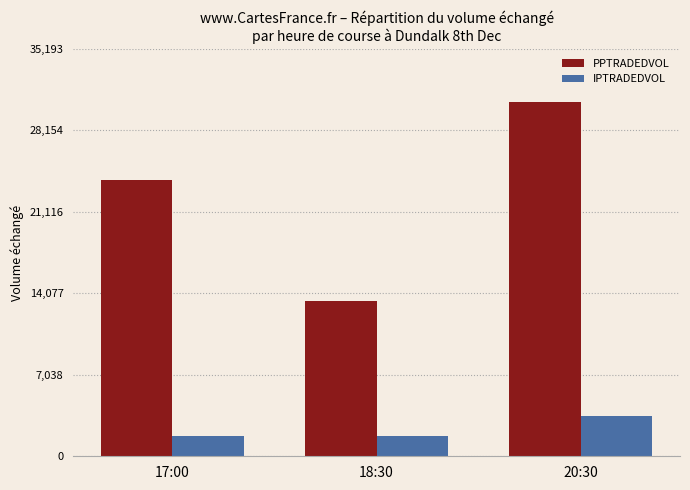

The value of IPTRADEDVOL at 18:30 is 1737.7. True or false?

True